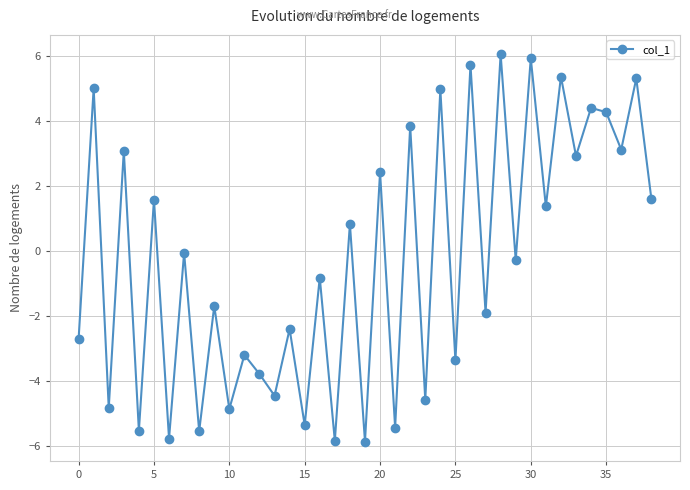

What is the sum of all values?

-10.8